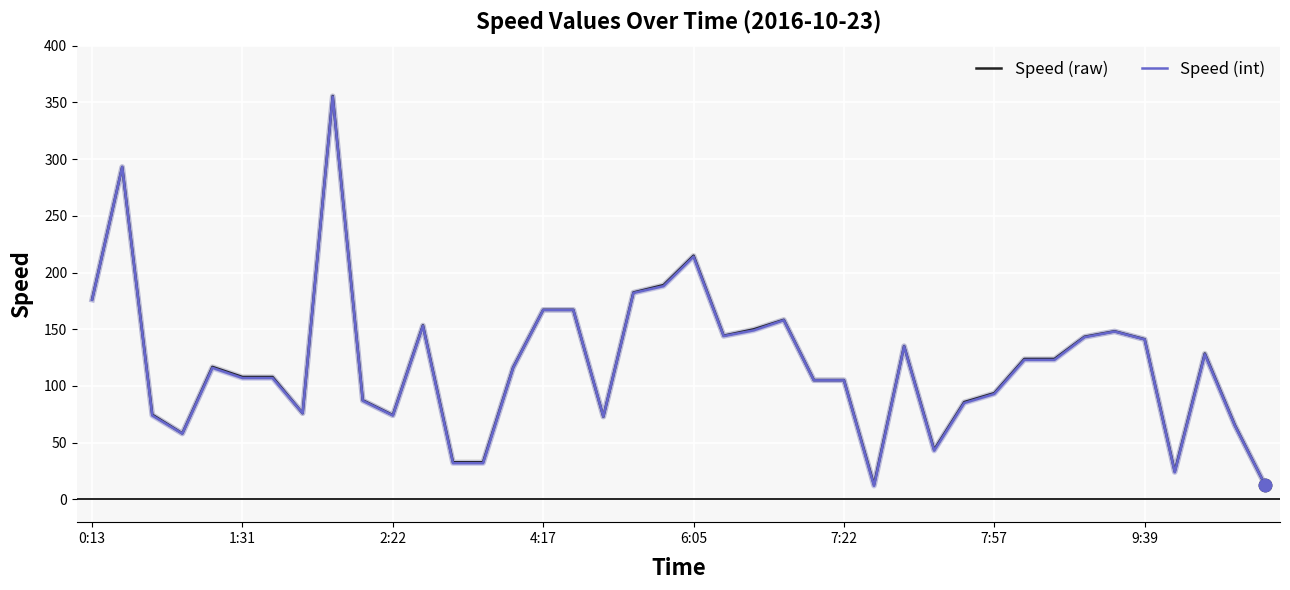

What is the smallest value displayed?

12.0